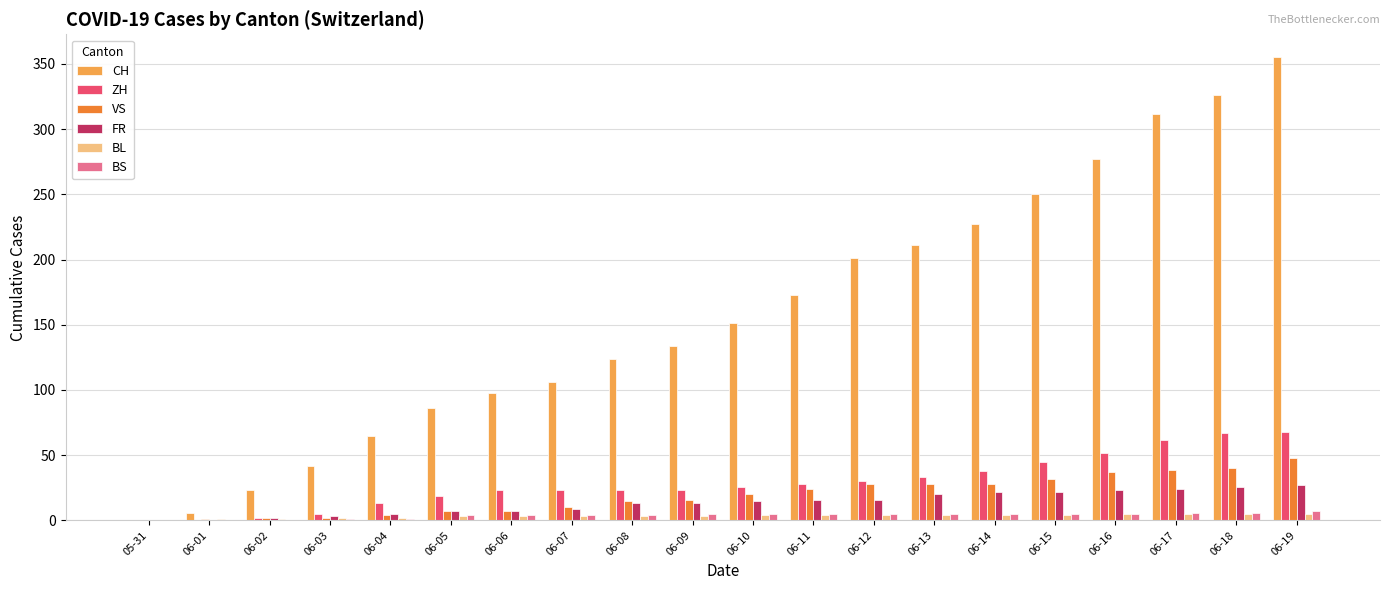

What are all the series names shown in the legend?

CH, ZH, VS, FR, BL, BS